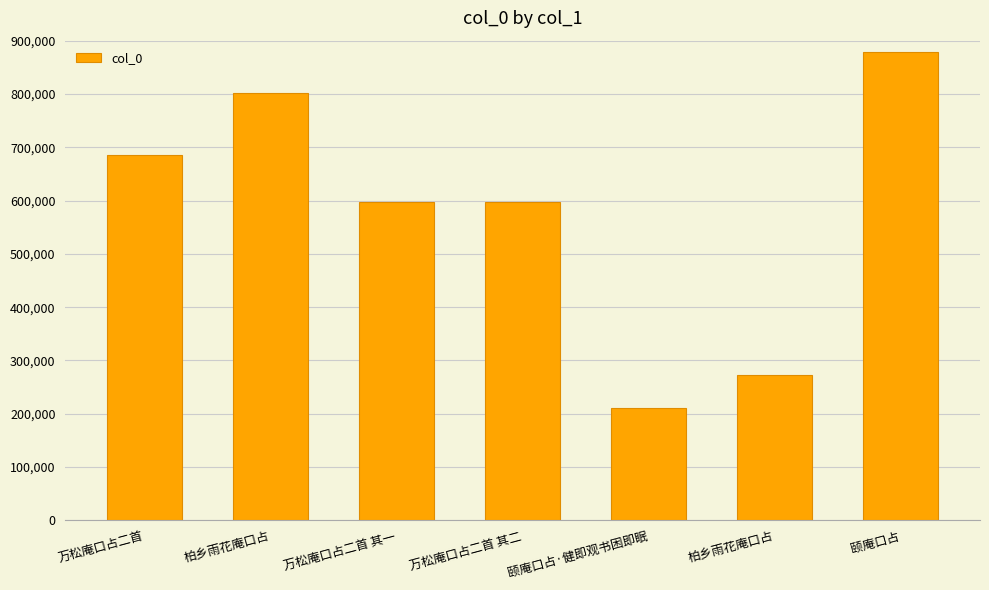

Are the bars grouped side by side (vs. stacked)?

No